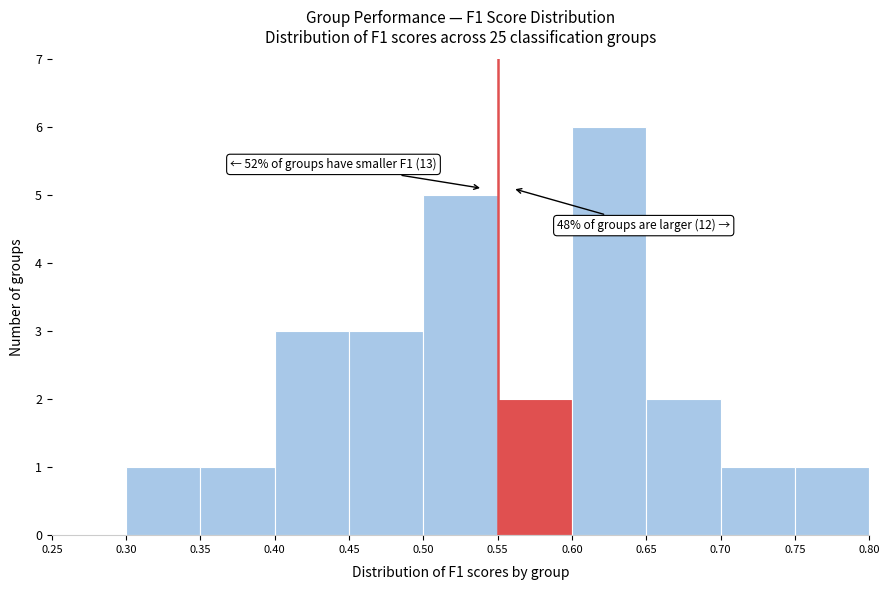

Which range on the x-axis has the tallest bar?

0.60 to 0.65